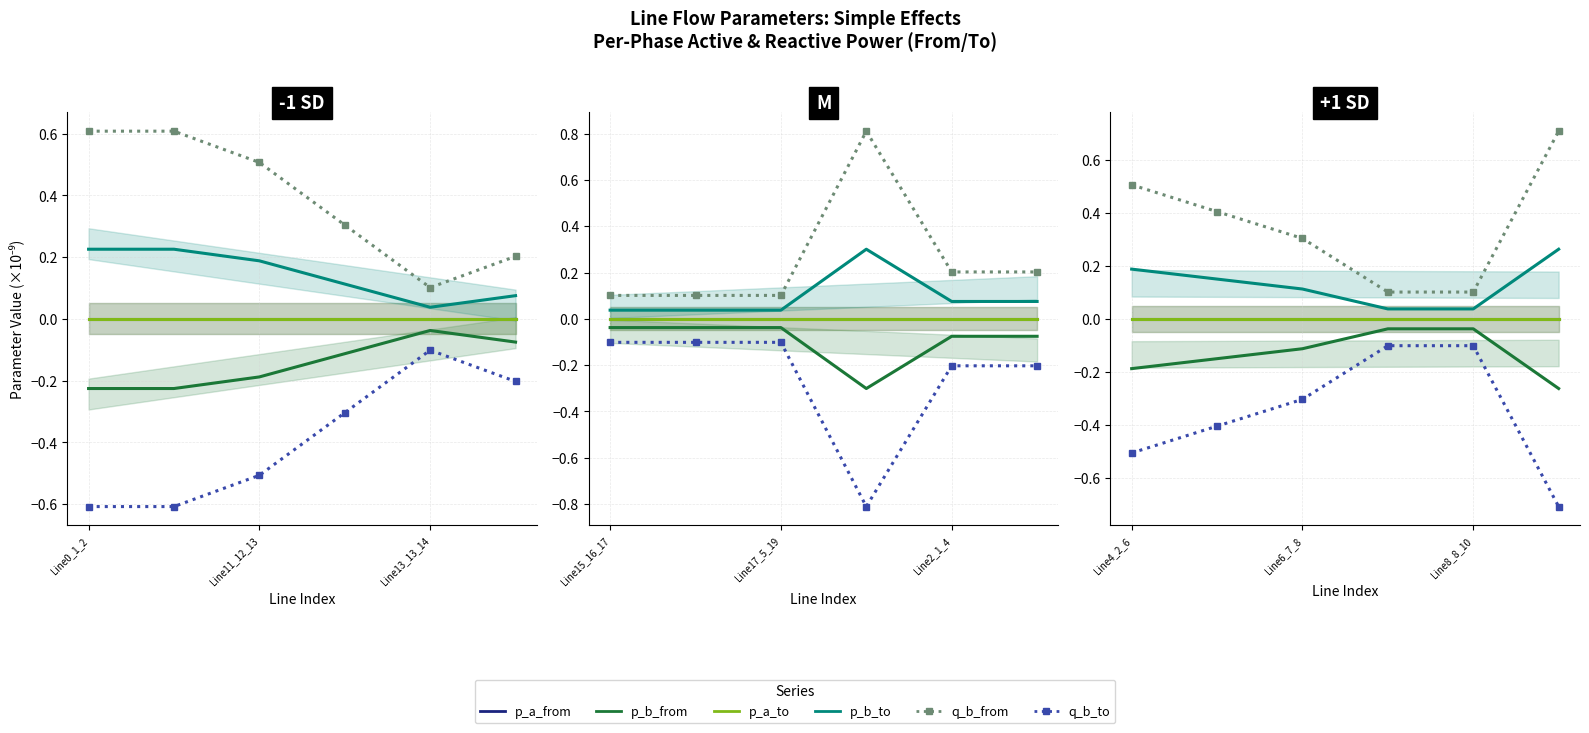

What is the lowest value of the p_b_from series?

-0.3